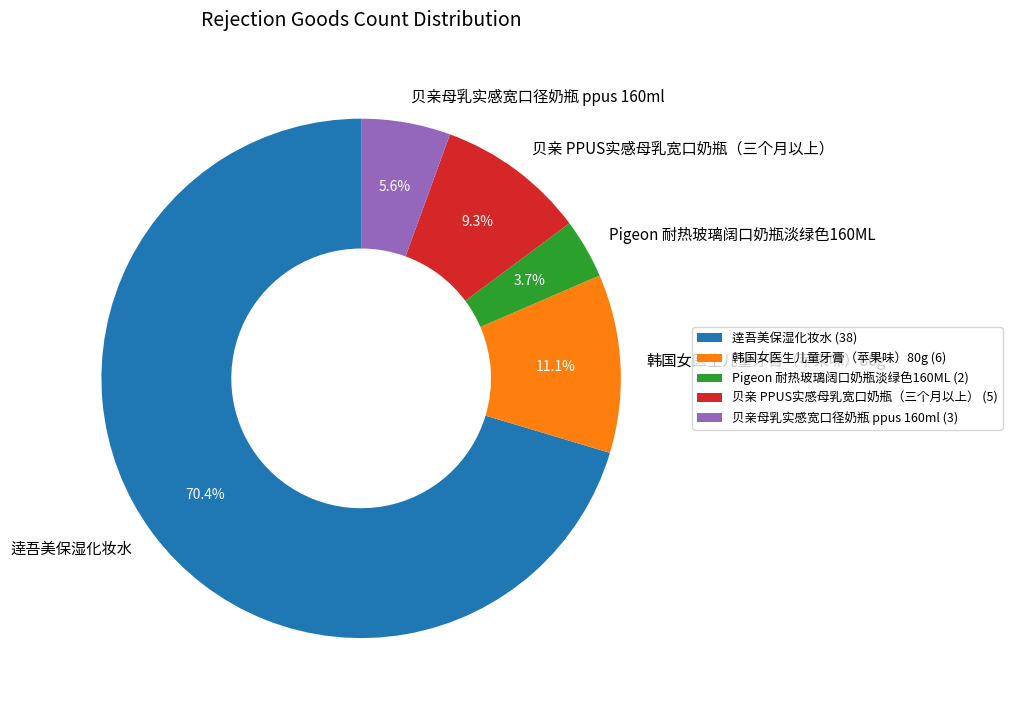

Do 韩国女医生儿童牙膏（苹果味）80g and 贝亲 PPUS实感母乳宽口奶瓶（三个月以上） together represent more than half of the pie?

No